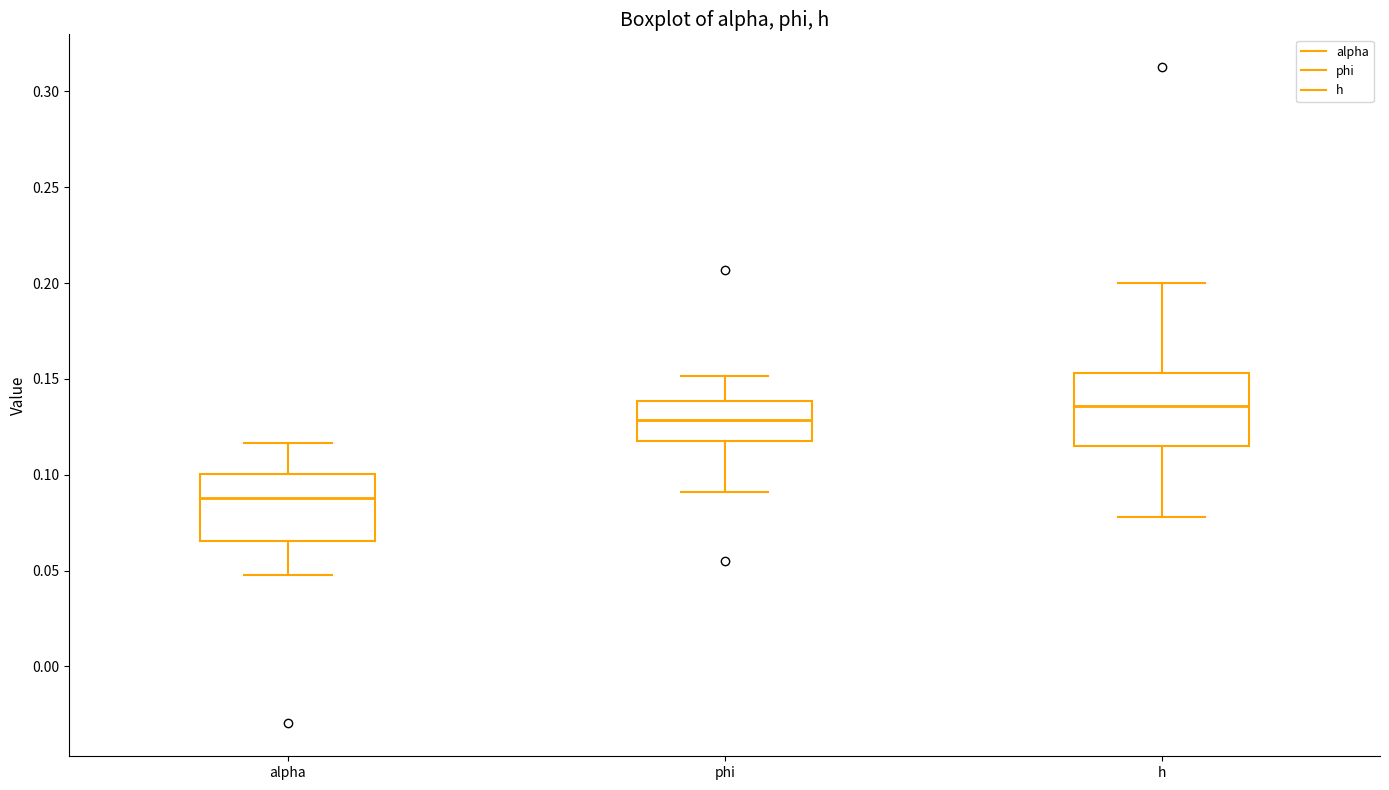

Reading left to right, transcribe this box plot: for each box, give where its median line is, the range the box spans, and where its two whiskers end, as read against the y-axis. The values are not printed on the chart, so give them approximately, as read against the axis.

alpha: median 0.090, box 0.065 to 0.100, whiskers 0.050 to 0.115
phi: median 0.130, box 0.120 to 0.140, whiskers 0.090 to 0.150
h: median 0.135, box 0.115 to 0.155, whiskers 0.080 to 0.200